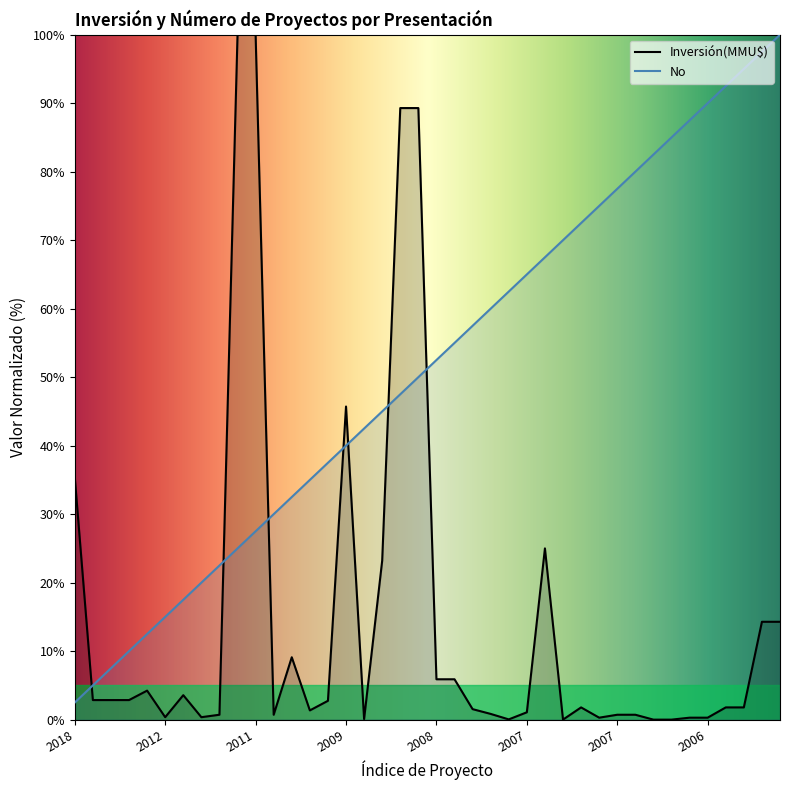

At how many categories does at least one series exceed 12?

37